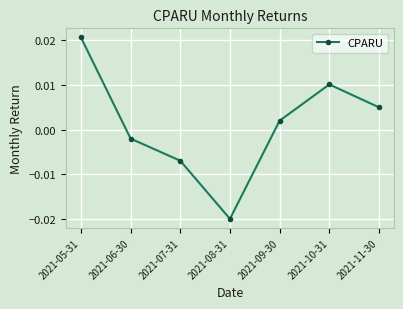

At which label does the data first exceed 0?

2021-05-31